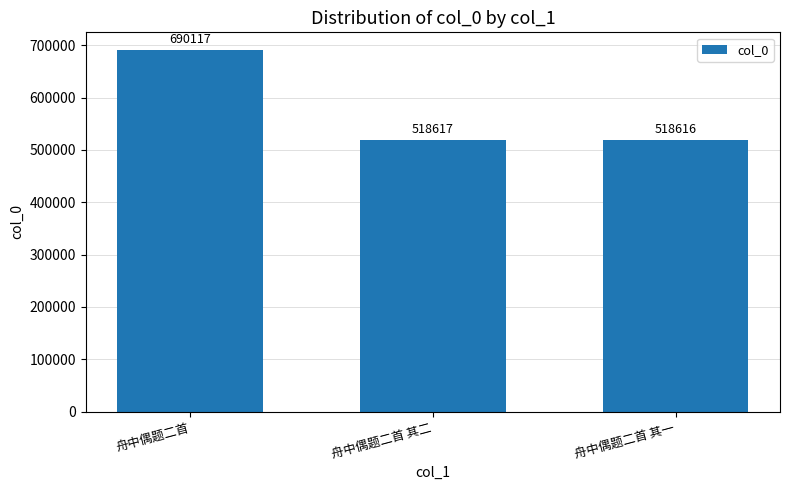

What is the average value?

575783